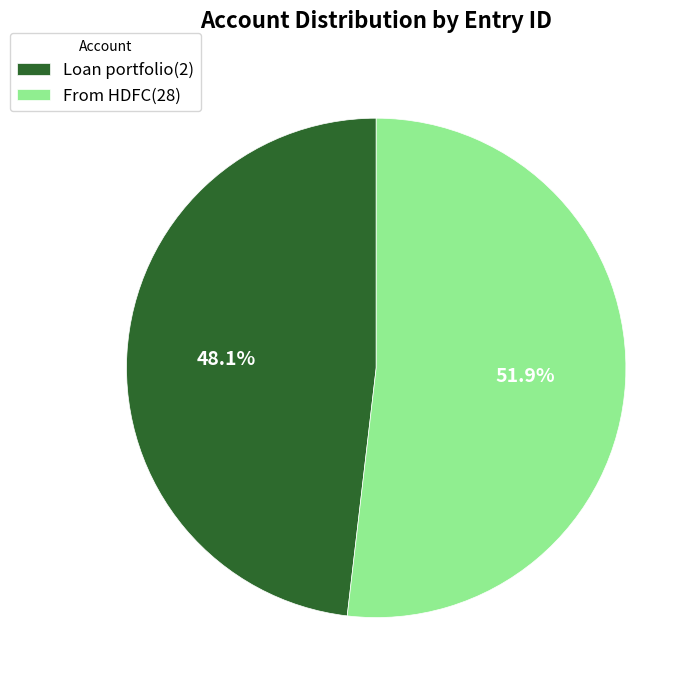

Does Loan portfolio(2) account for over 50% of the chart?

No